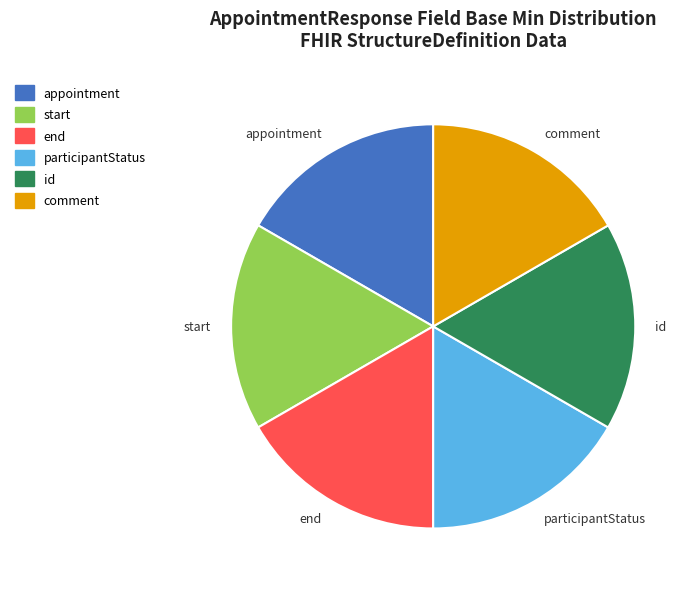

Do participantStatus and id together represent more than half of the pie?

No